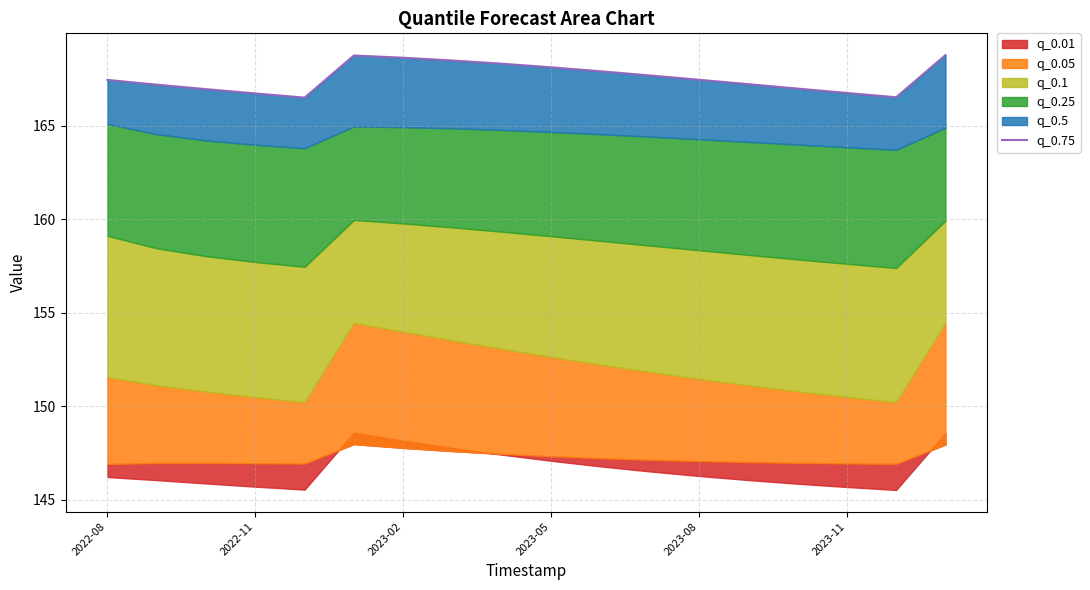

What is the change in value from 14 to 16?

-0.5